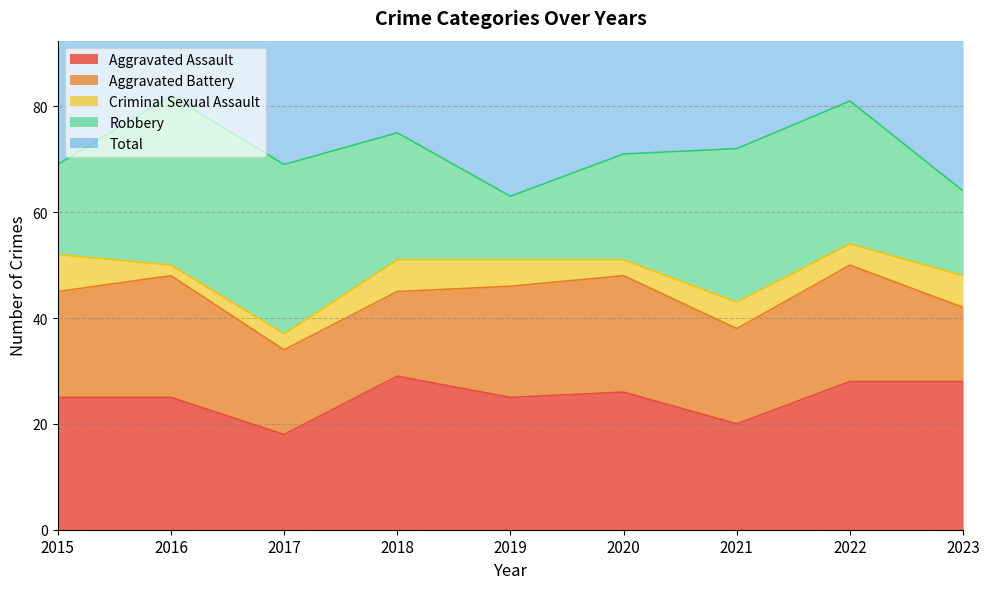

List the series in order of their peak value, lowest first.

Criminal Sexual Assault, Aggravated Battery, Aggravated Assault, Robbery, Total